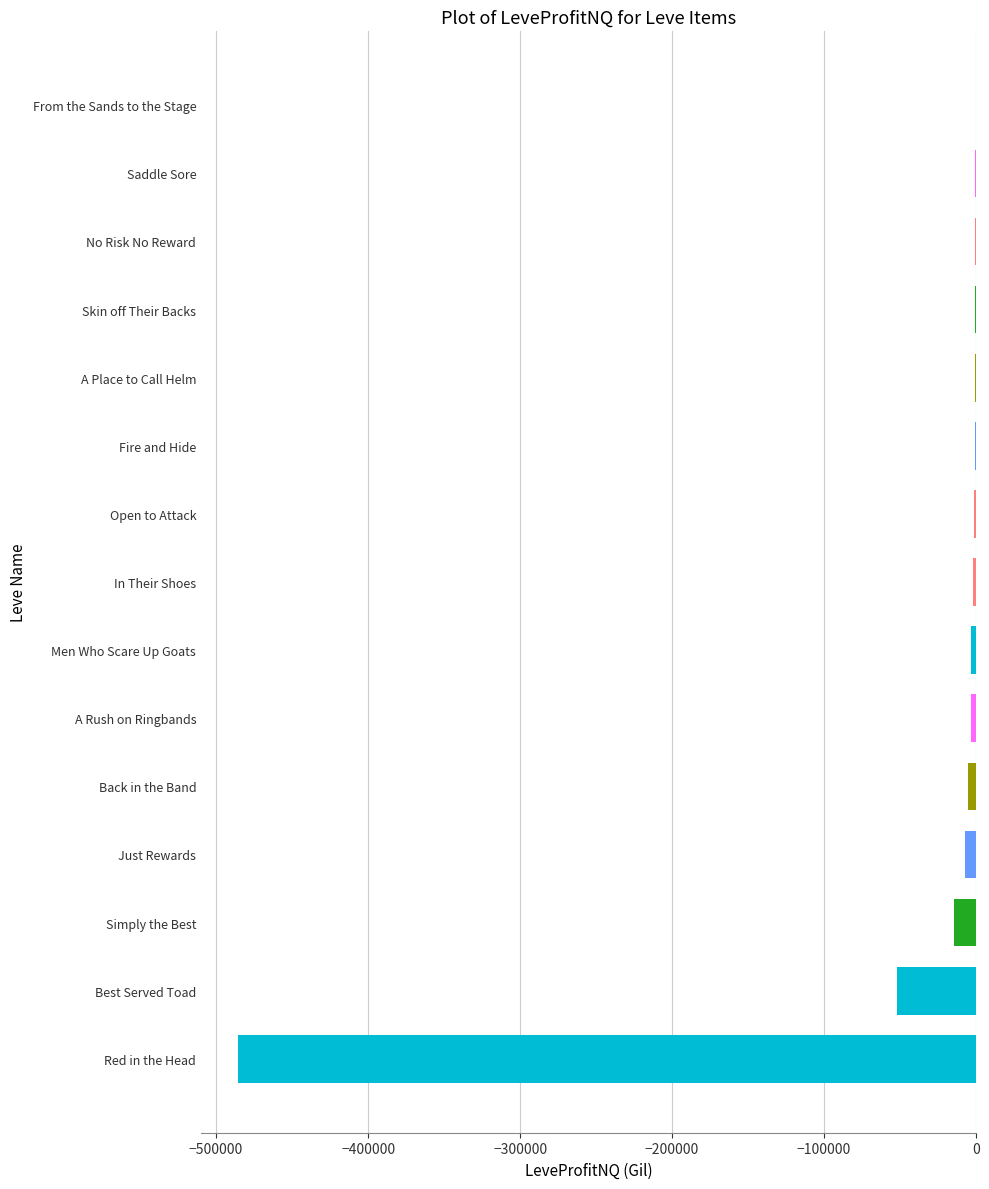

The chart shows a value of -14828.0 at Simply the Best. True or false?

True